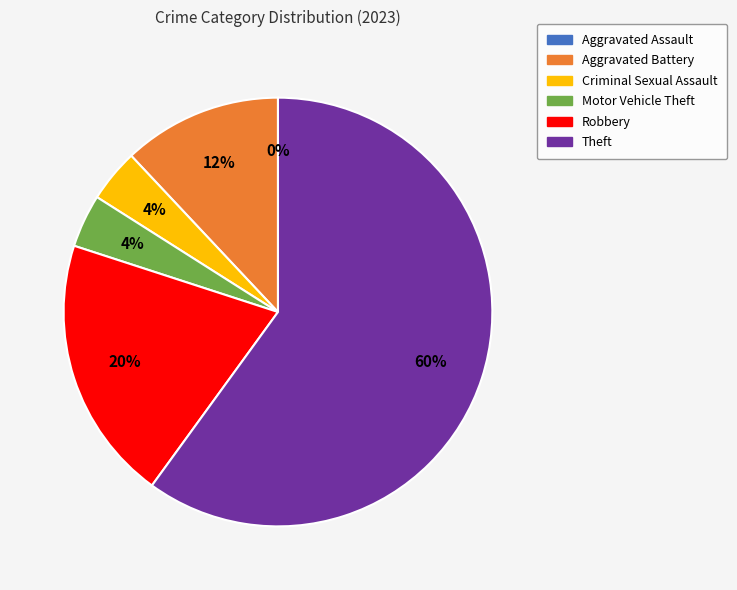

Approximately how many times larger is the value at Aggravated Battery compared to Motor Vehicle Theft?

3.0